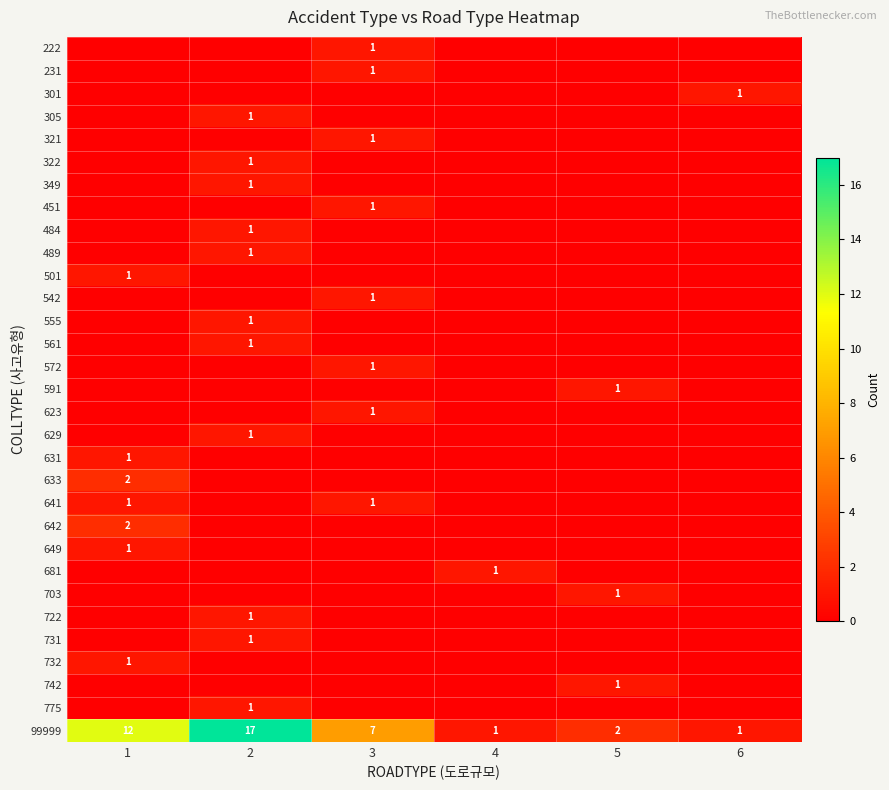

What is the maximum value for 99999?

17